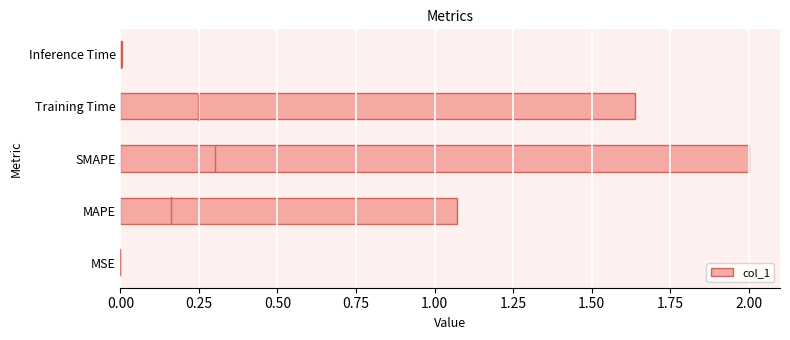

Where is the data nearest to the value 1?

MAPE